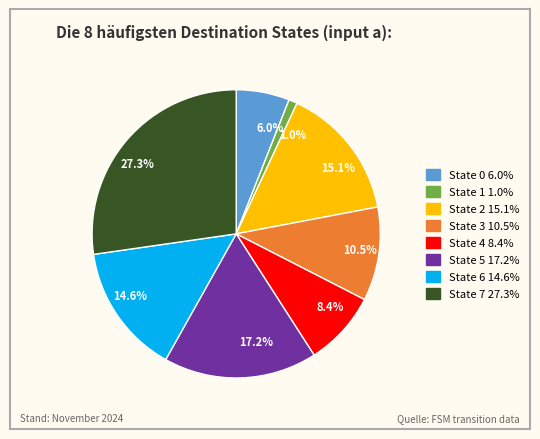

Is there a majority slice in this chart?

No